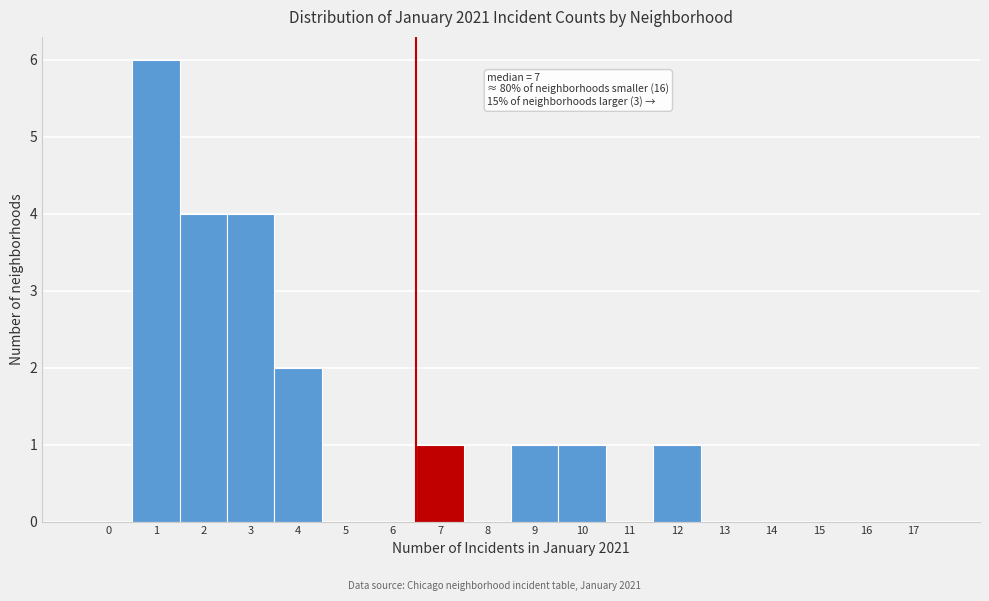

Reading left to right, list all the values displayed in this chart.

0=0	1=6	2=4	3=4	4=2	5=0	6=0	7=1	8=0	9=1	10=1	11=0	12=1	13=0	14=0	15=0	16=0	17=0